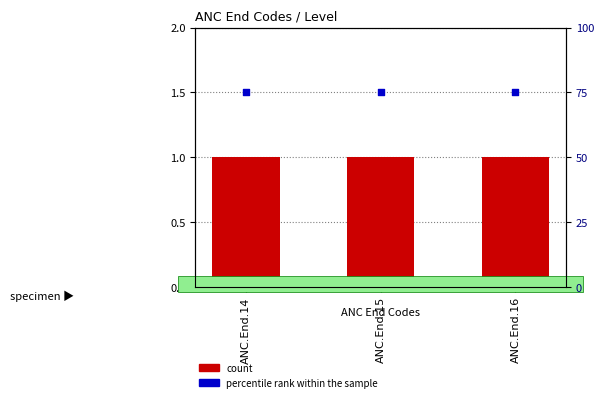

At how many categories does at least one series exceed 54?

3